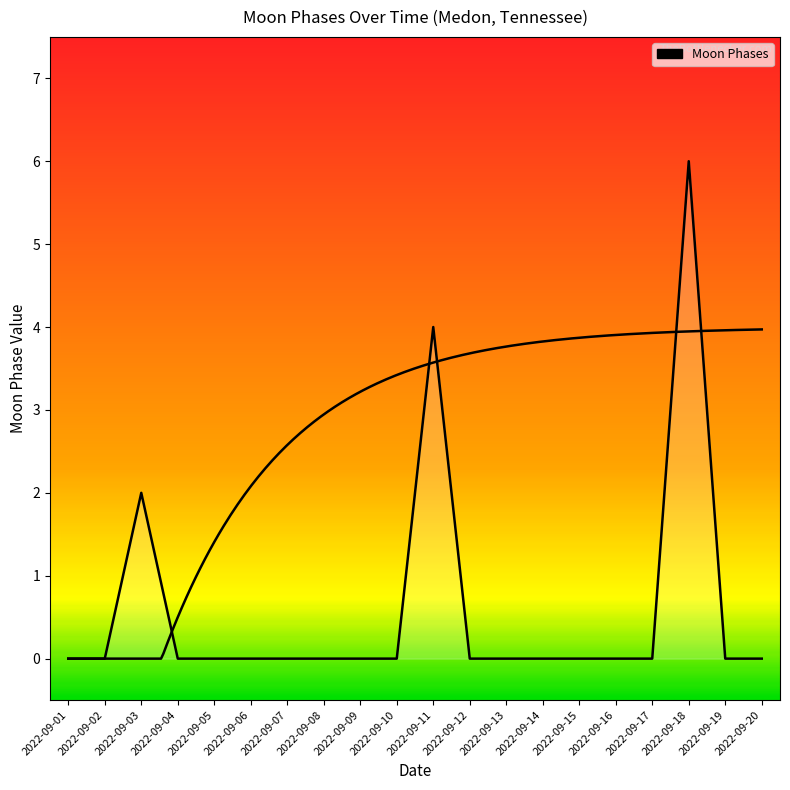

Reading right to left, extract all data points from this chart.

2022-09-20=0	2022-09-19=0	2022-09-18=6	2022-09-17=0	2022-09-16=0	2022-09-15=0	2022-09-14=0	2022-09-13=0	2022-09-12=0	2022-09-11=4	2022-09-10=0	2022-09-09=0	2022-09-08=0	2022-09-07=0	2022-09-06=0	2022-09-05=0	2022-09-04=0	2022-09-03=2	2022-09-02=0	2022-09-01=0